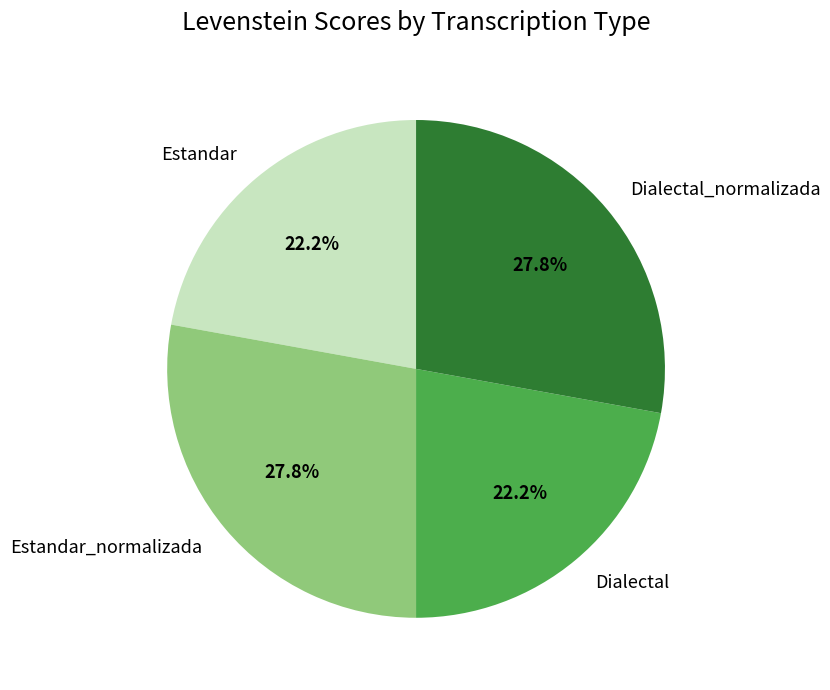

Which has a higher value, Dialectal or Estandar_normalizada?

Estandar_normalizada